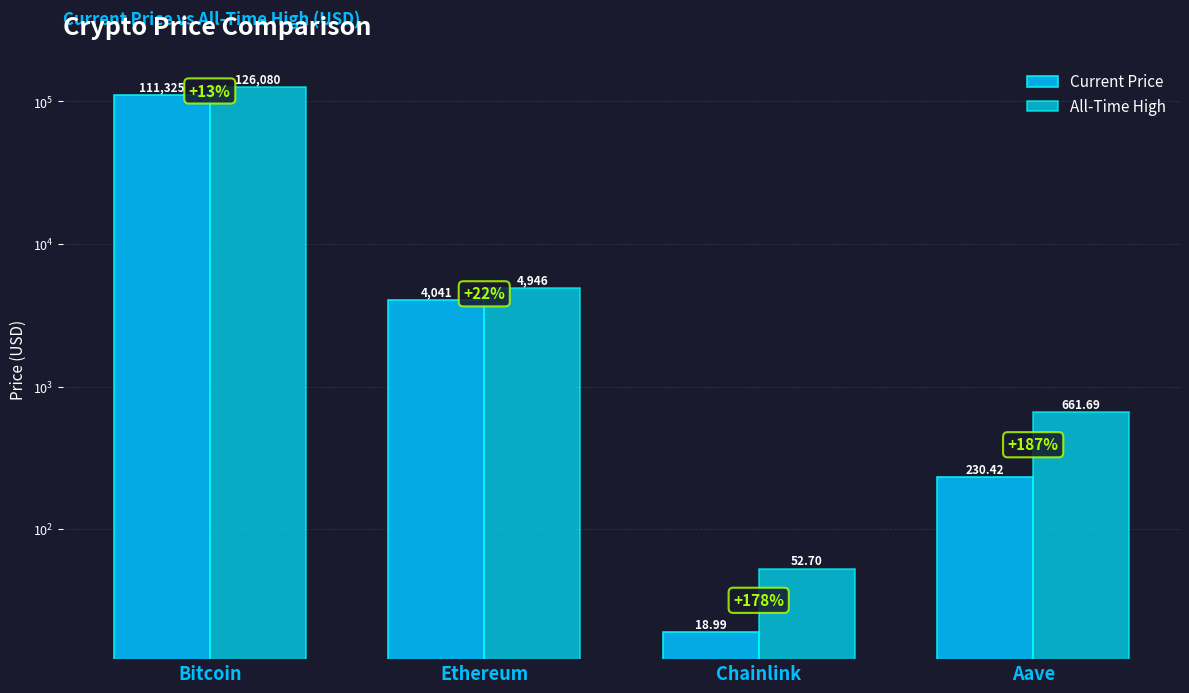

Which series has the largest total across all categories?

All-Time High